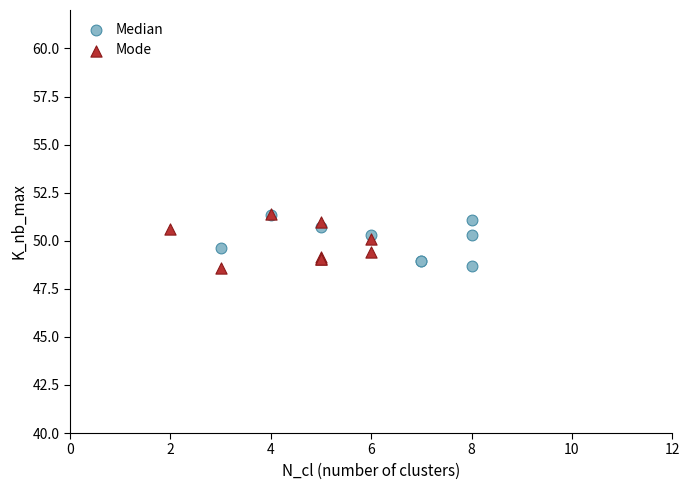

What are all the series names shown in the legend?

Median, Mode